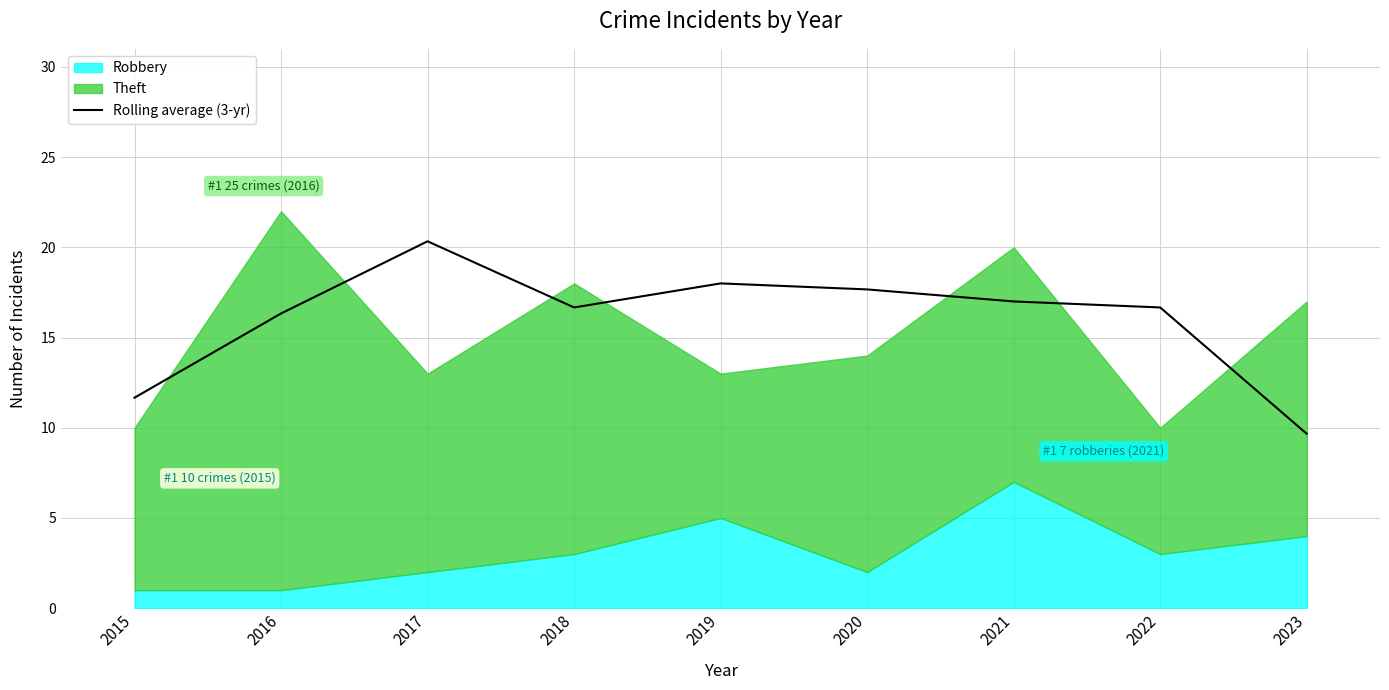

What is the change in value from 2018 to 2020?

+1.0